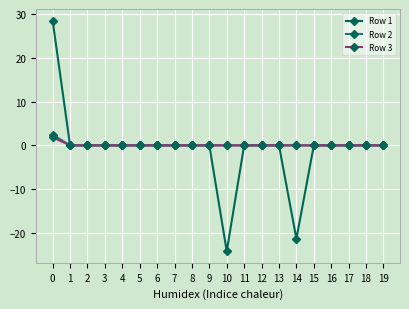

Which series has the largest range (max minus min)?

Row 1